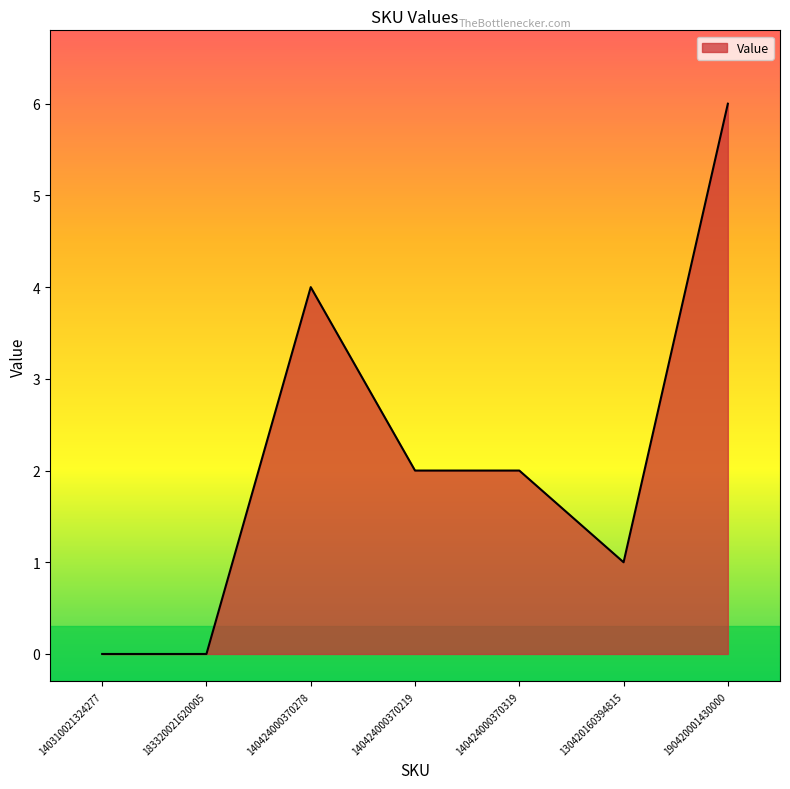

What position from the right is 140424000370219?

4